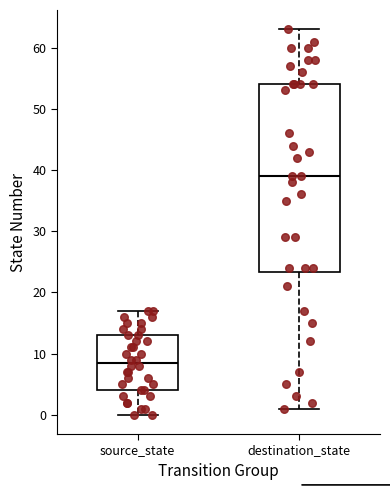

Reading left to right, read every box against the y-axis: the position of its median line, the range the box covers, and the ends of its whiskers. The values are not printed on the chart, so give them approximately, as read against the axis.

source_state: median 9, box 4 to 13, whiskers 0 to 17
destination_state: median 39, box 23 to 54, whiskers 1 to 63